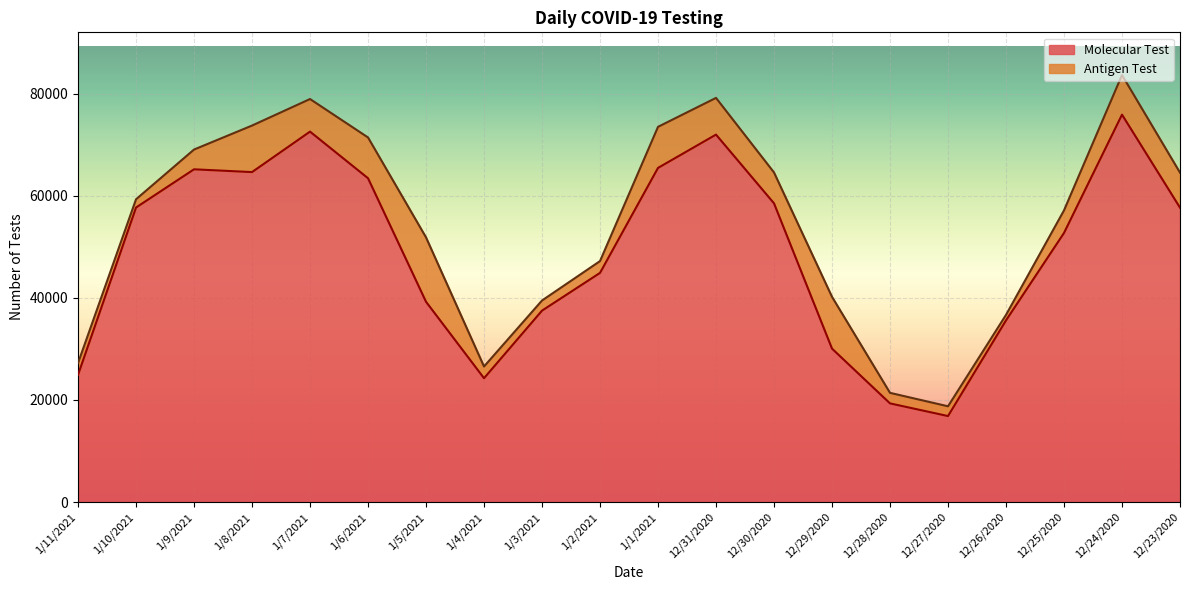

What is the change in value from 1/7/2021 to 1/4/2021?

-48336